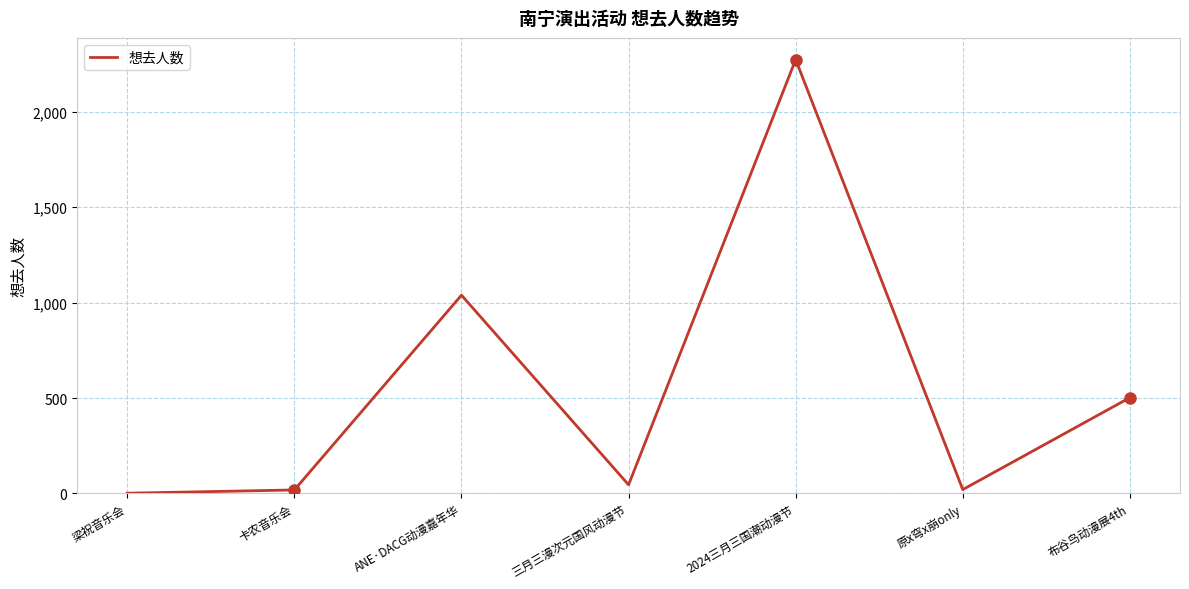

Is this an area chart (filled region under the line)?

No